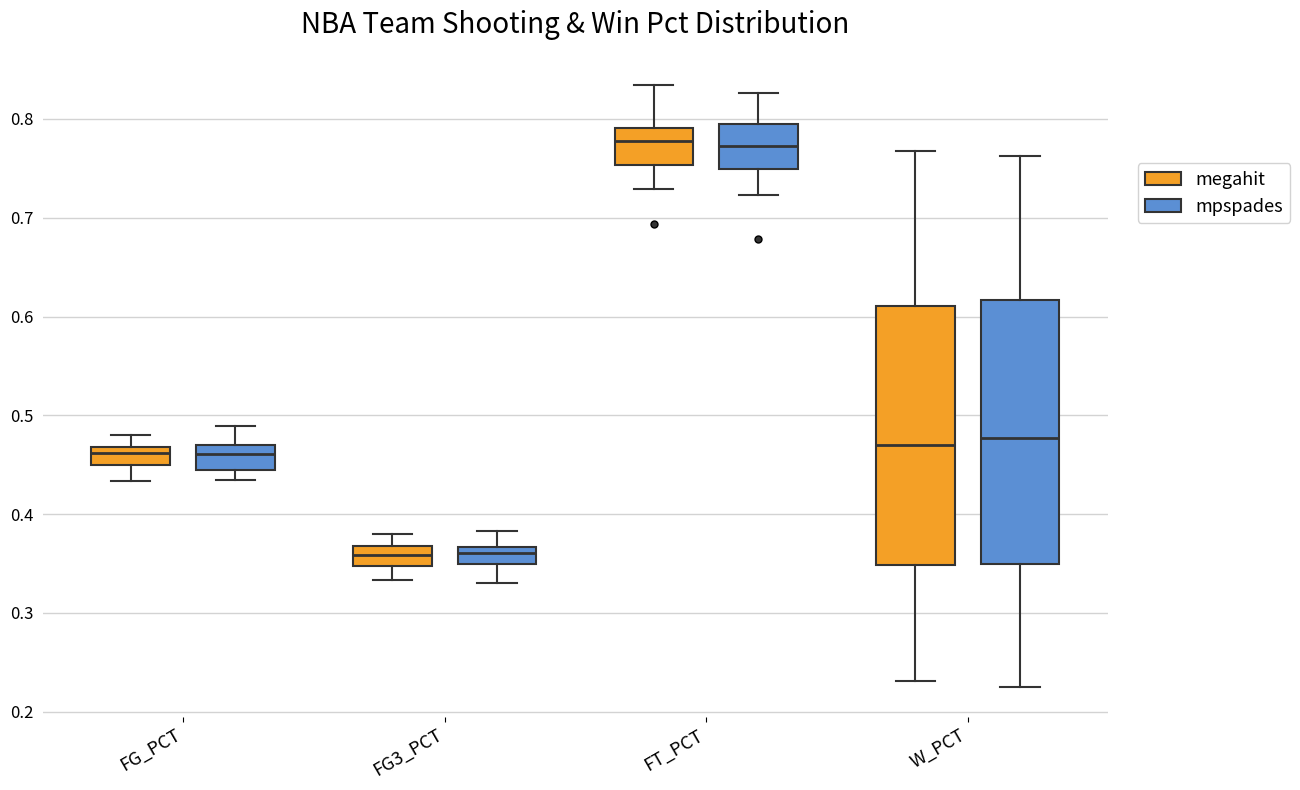

Reading left to right, transcribe this box plot: for each box, give where its median line is, the range the box spans, and where its two whiskers end, as read against the y-axis. The values are not printed on the chart, so give them approximately, as read against the axis.

FG_PCT (megahit): median 0.46, box 0.45 to 0.47, whiskers 0.43 to 0.48
FG_PCT (mpspades): median 0.46, box 0.44 to 0.47, whiskers 0.43 to 0.49
FG3_PCT (megahit): median 0.36, box 0.35 to 0.37, whiskers 0.33 to 0.38
FG3_PCT (mpspades): median 0.36, box 0.35 to 0.37, whiskers 0.33 to 0.38
FT_PCT (megahit): median 0.78, box 0.75 to 0.79, whiskers 0.73 to 0.83
FT_PCT (mpspades): median 0.77, box 0.75 to 0.79, whiskers 0.72 to 0.83
W_PCT (megahit): median 0.47, box 0.35 to 0.61, whiskers 0.23 to 0.77
W_PCT (mpspades): median 0.48, box 0.35 to 0.62, whiskers 0.23 to 0.76